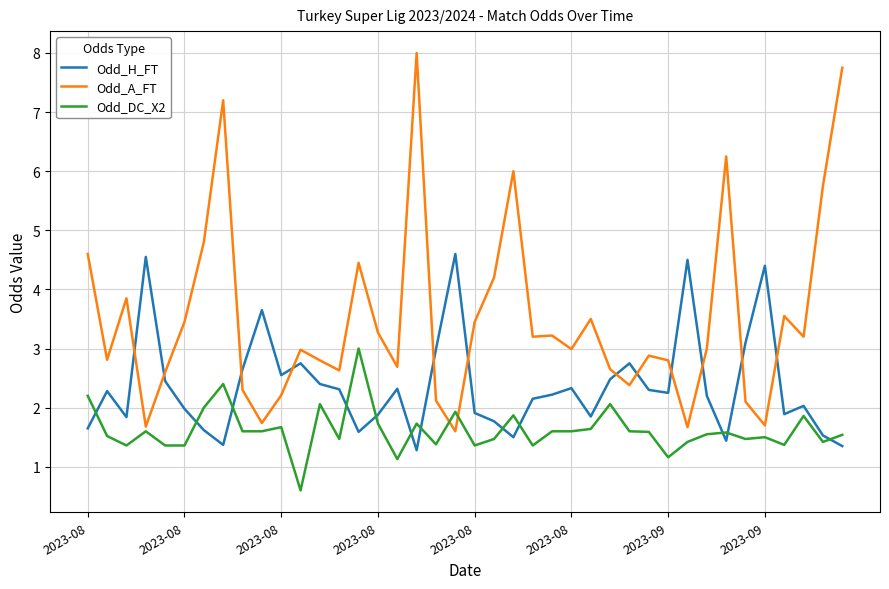

Does the chart have visible grid lines?

Yes